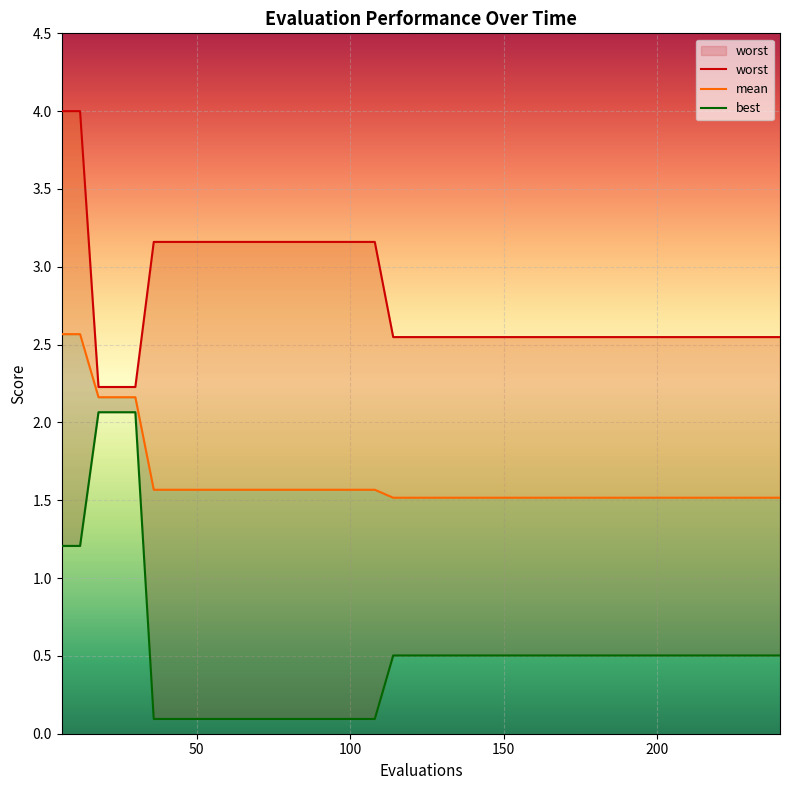

What is the smallest value displayed?

0.1